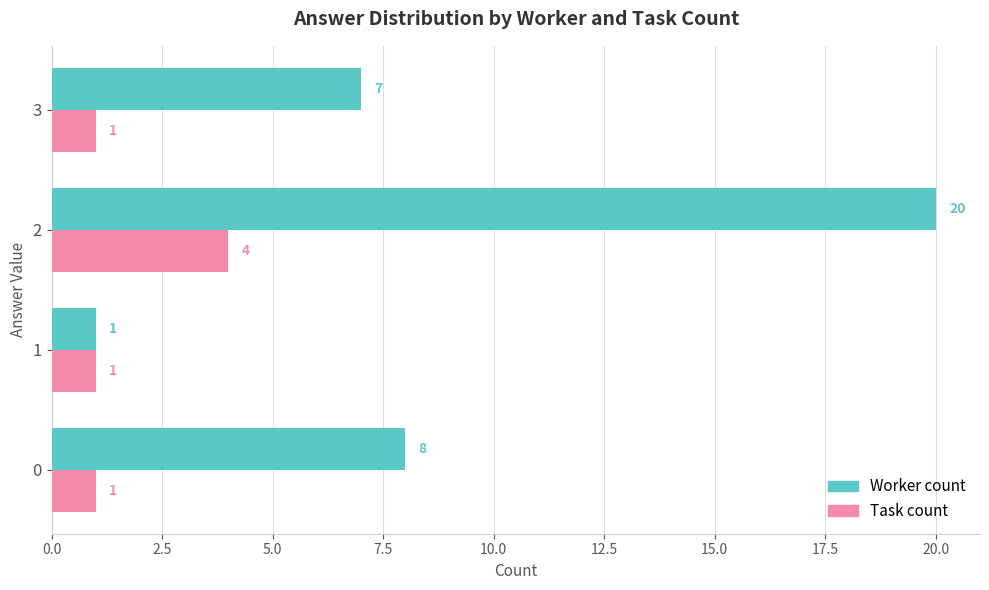

List the labels in order of Worker count value, largest first.

2, 0, 3, 1